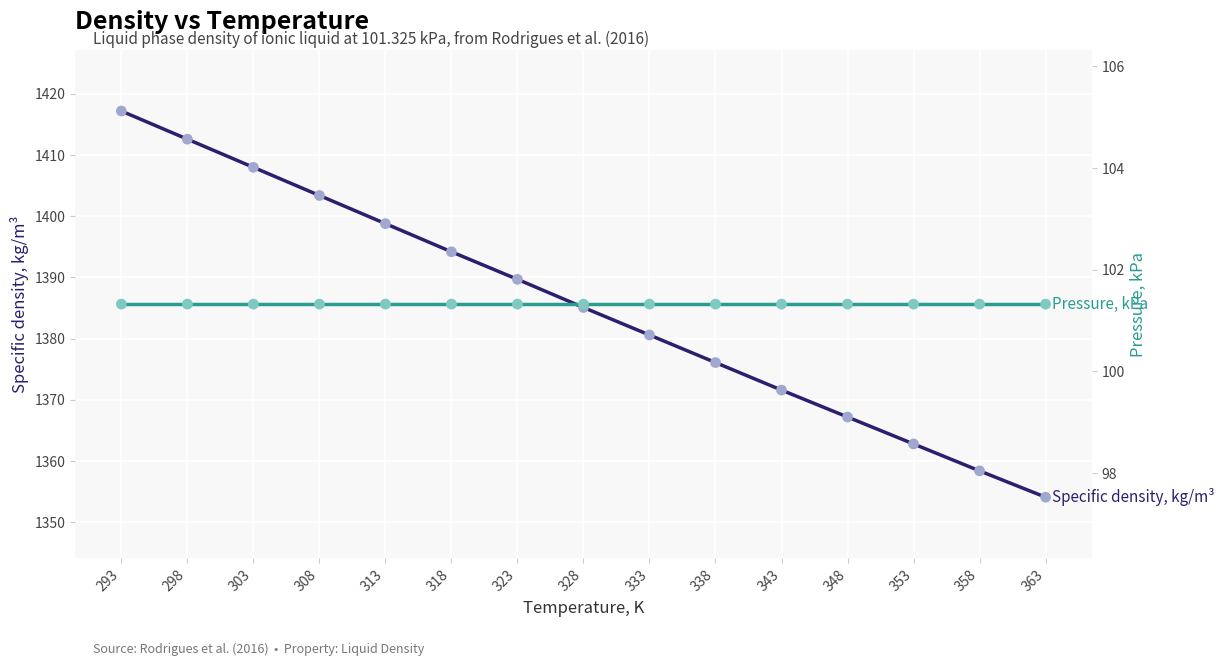

Which series reaches the minimum Y coordinate?

Pressure, kPa